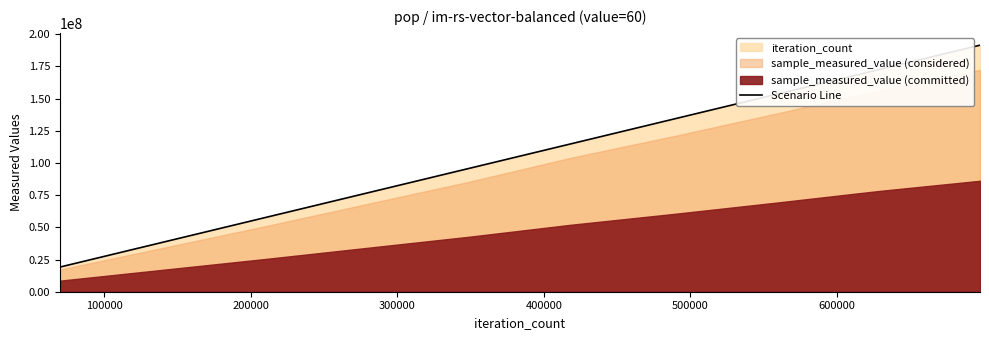

What is the maximum value for Scenario Line?

191498496.0